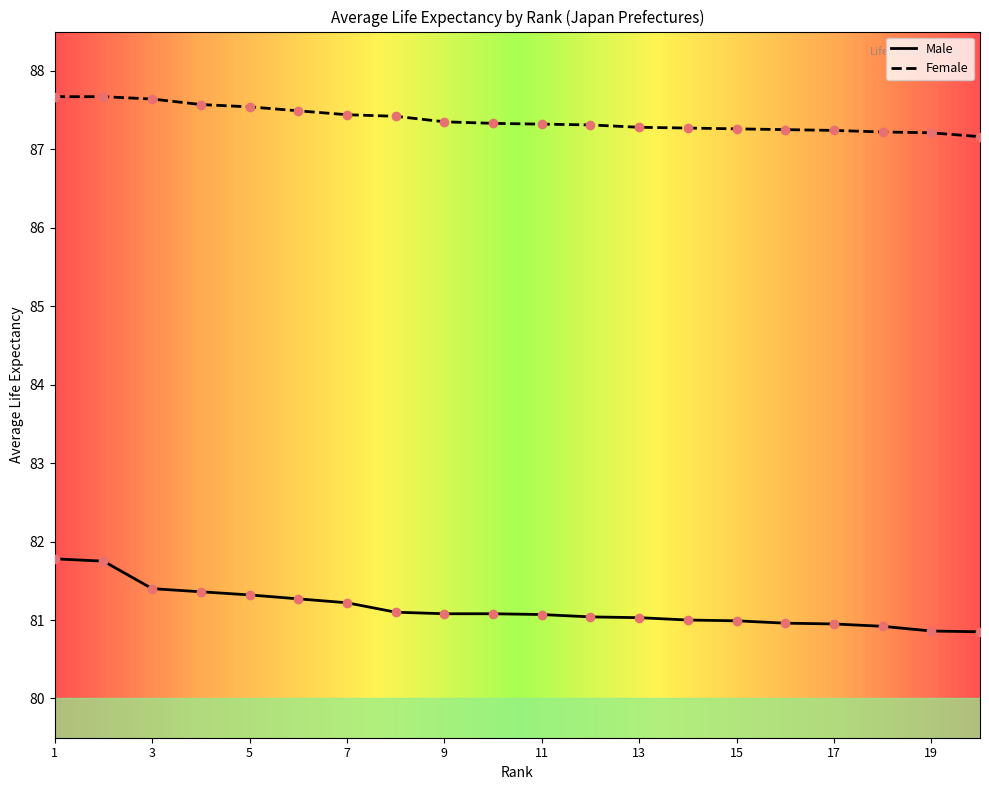

Rank the series by their average value, from highest to lowest.

Female, Male